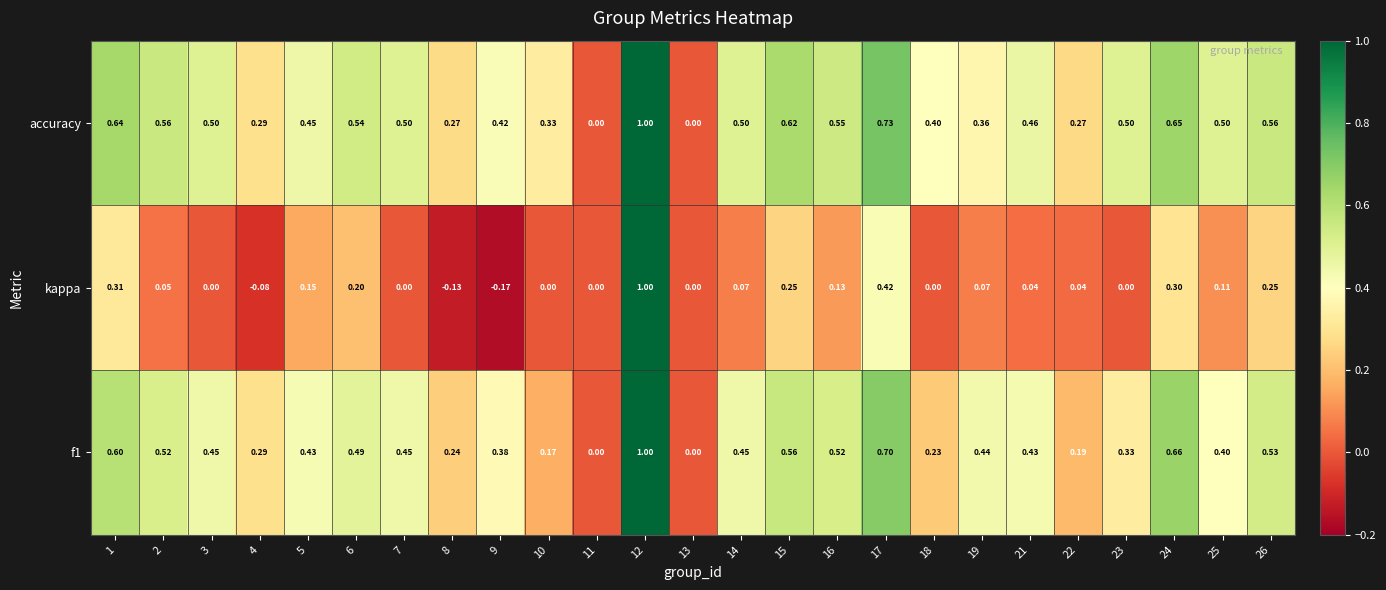

Between 3 and 11, which series saw the biggest shift?

accuracy